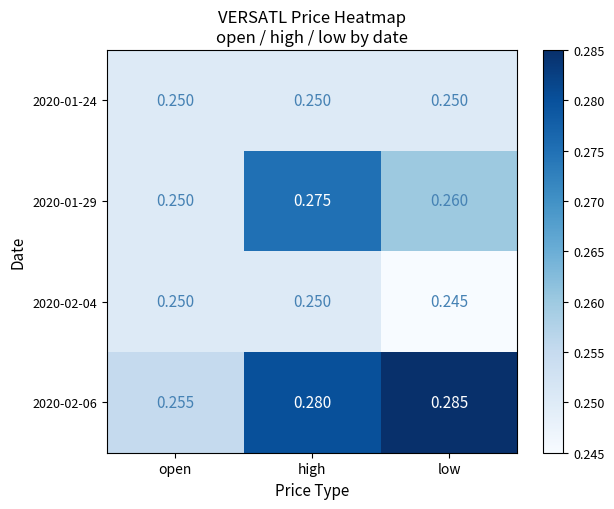

At which label does 2020-02-06 reach its peak?

low